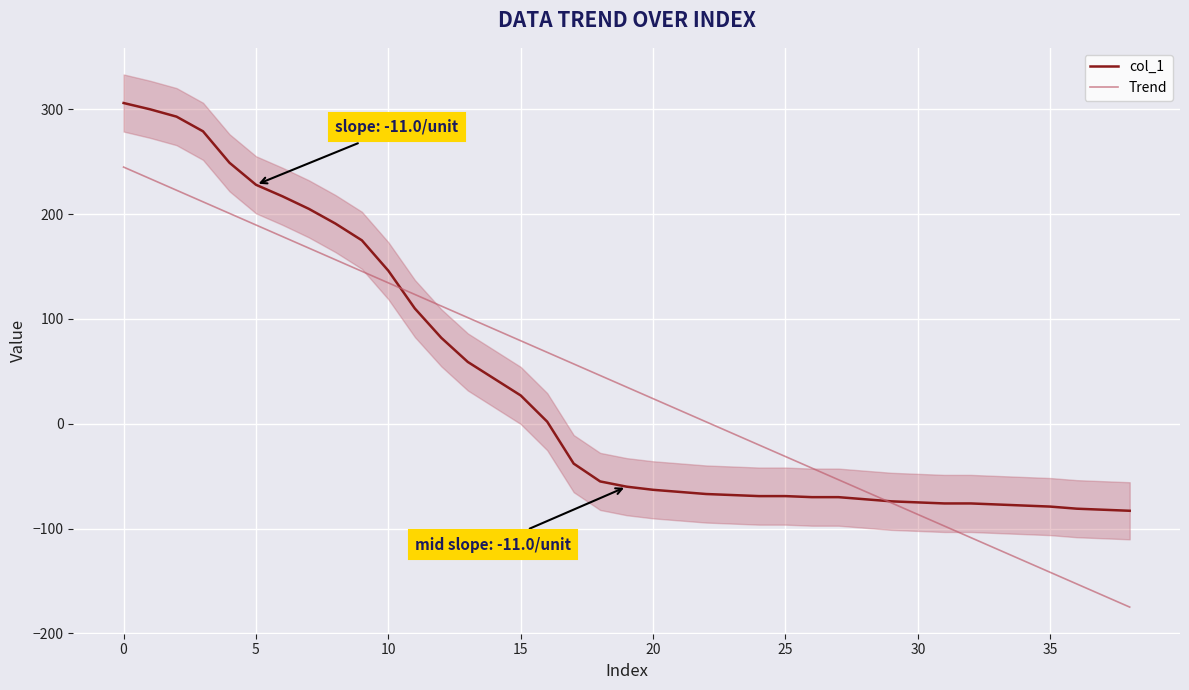

What is the value of the Trend point at the 34th from the left?

-119.6